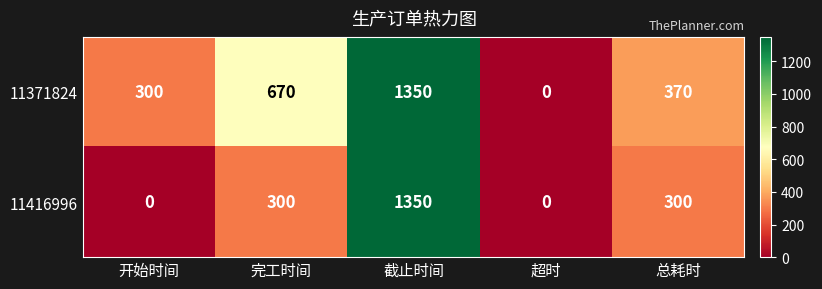

The 11371824 series shows 370 at 总耗时. True or false?

True